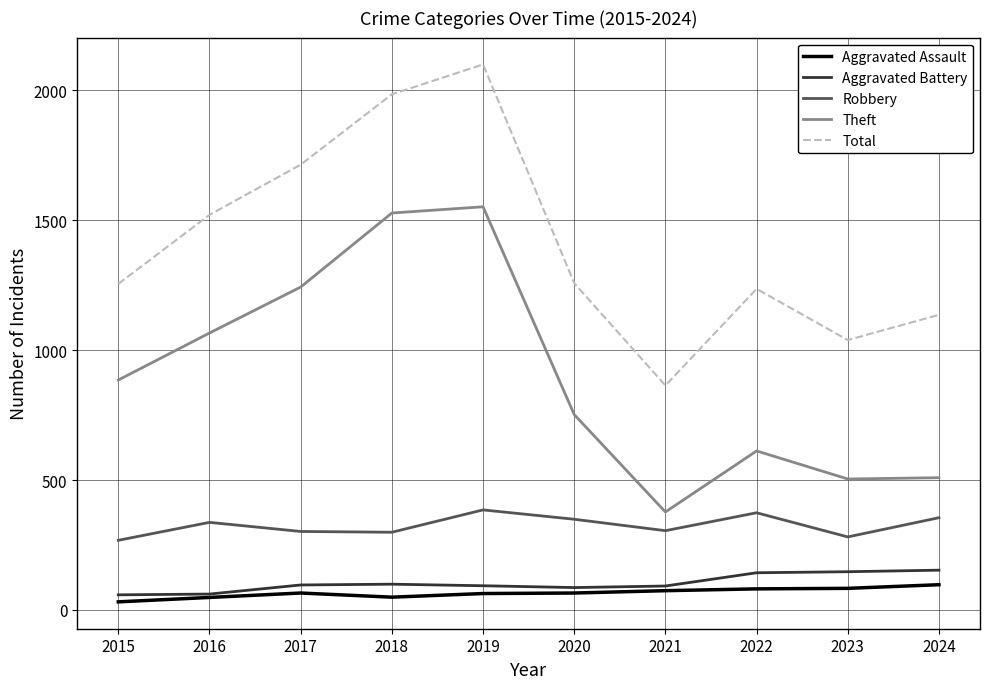

In Theft, how many points are lower than both neighbors (excluding endpoints)?

2